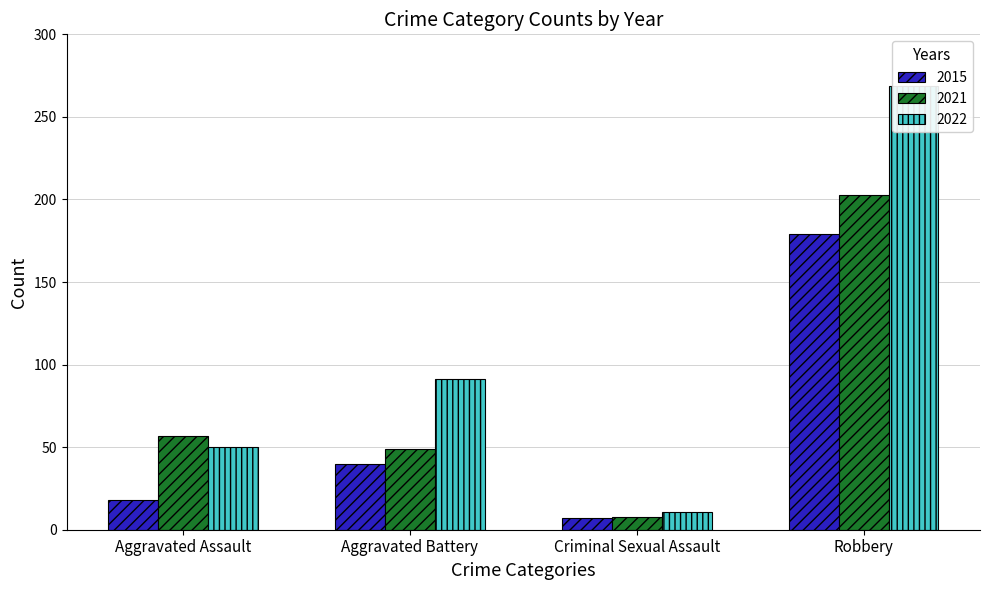

Are the bars horizontal?

No